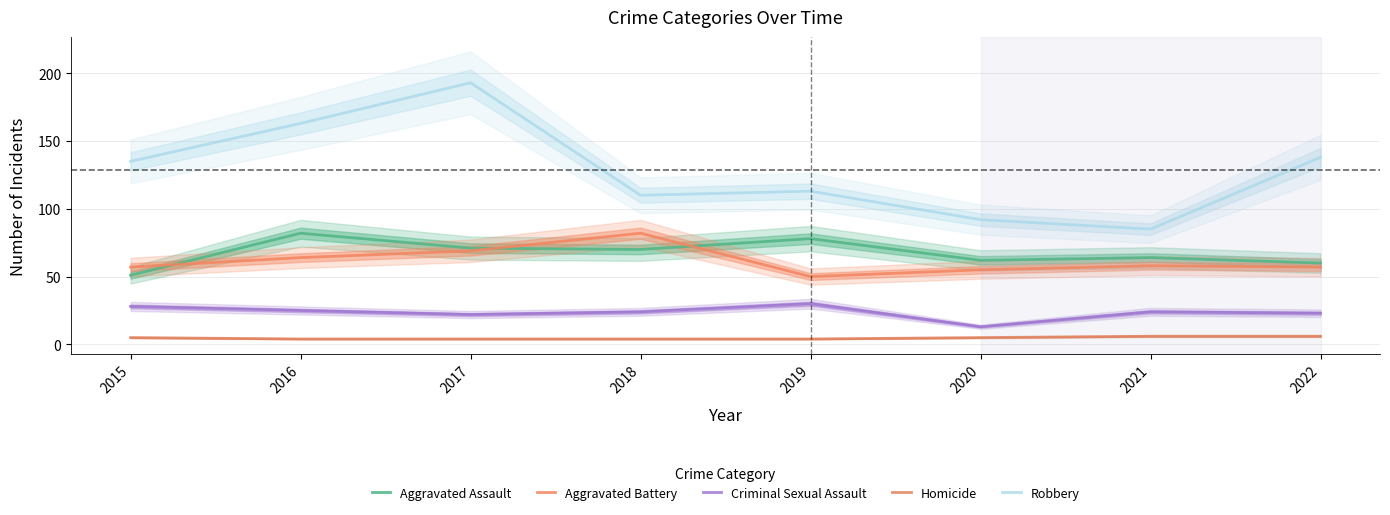

Which series has the widest spread of values?

Robbery